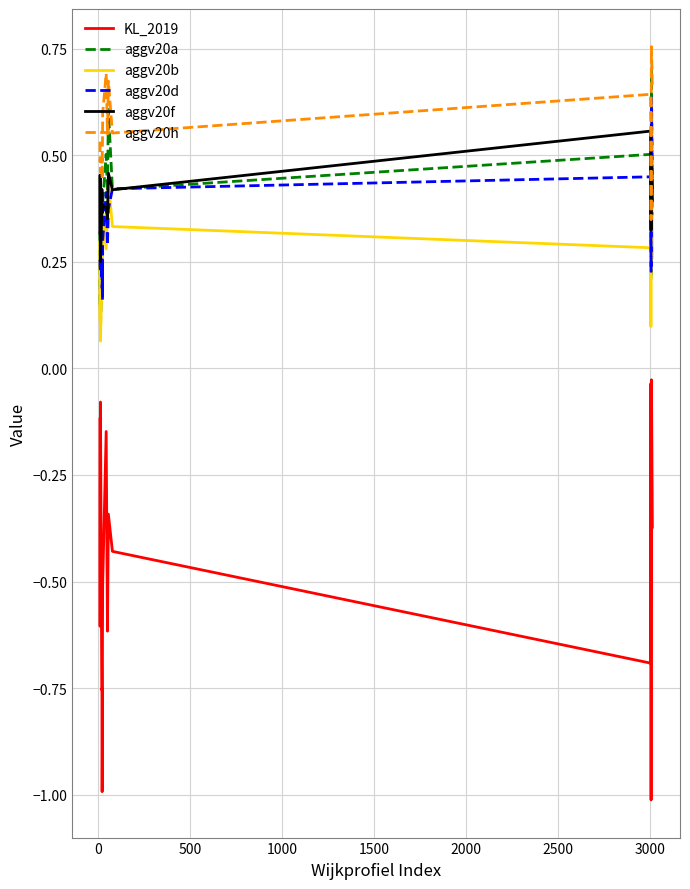

What is the minimum value shown in the chart?

-1.0